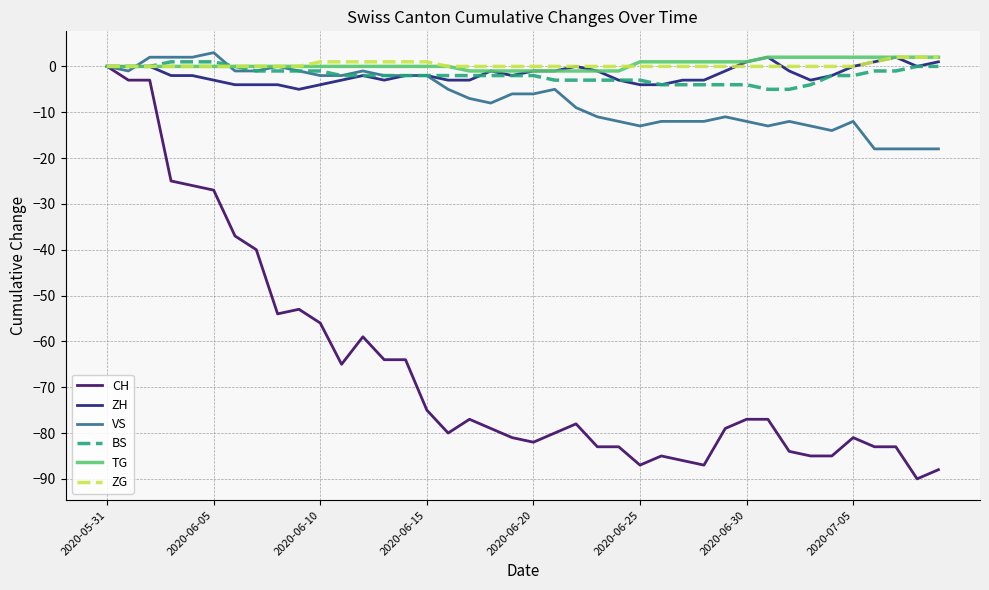

Which series has the widest spread of values?

CH